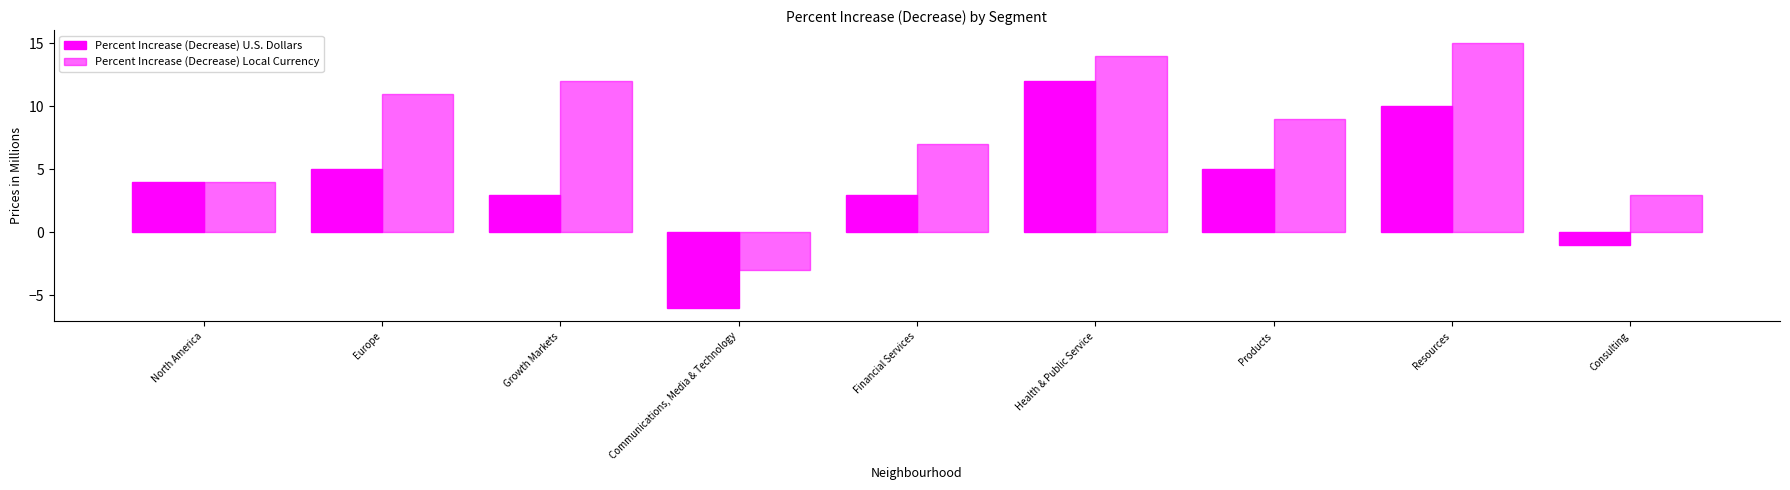

Reading left to right, transcribe all the data shown in this chart.

Percent Increase (Decrease) U.S. Dollars: North America=4	Europe=5	Growth Markets=3	Communications, Media & Technology=-6	Financial Services=3	Health & Public Service=12	Products=5	Resources=10	Consulting=-1
Percent Increase (Decrease) Local Currency: North America=4	Europe=11	Growth Markets=12	Communications, Media & Technology=-3	Financial Services=7	Health & Public Service=14	Products=9	Resources=15	Consulting=3